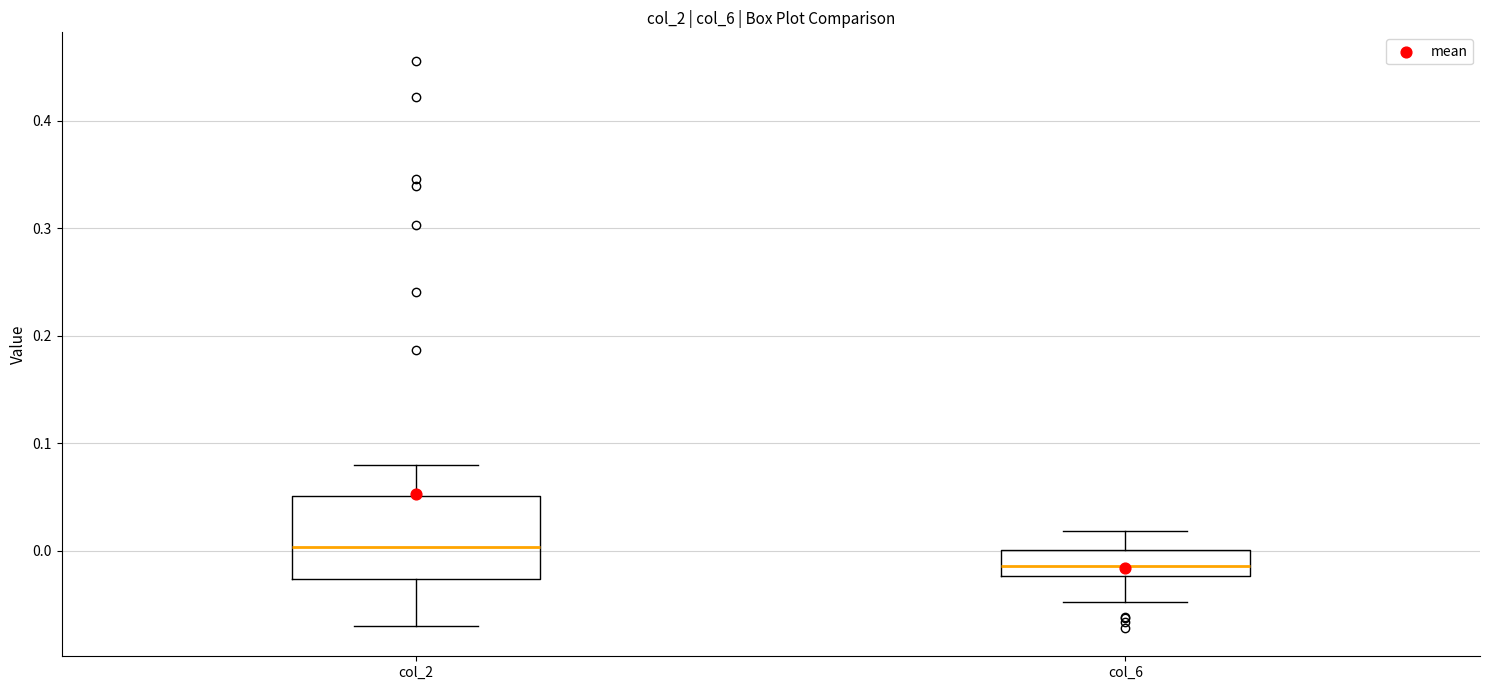

Comparing the boxes themselves (not the whiskers), which one is the tallest?

col_2